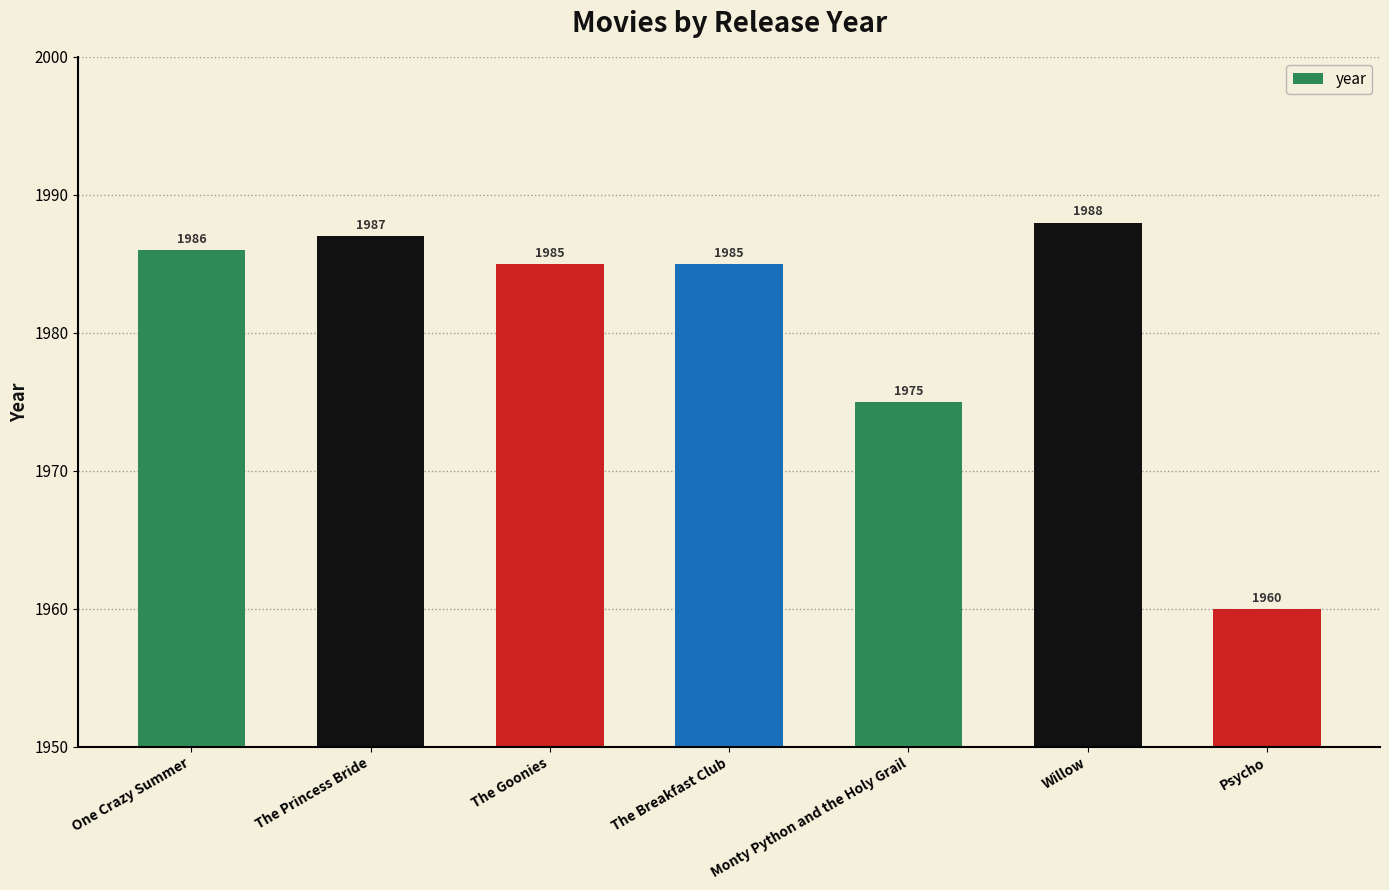

The value at One Crazy Summer is 1986. True or false?

True